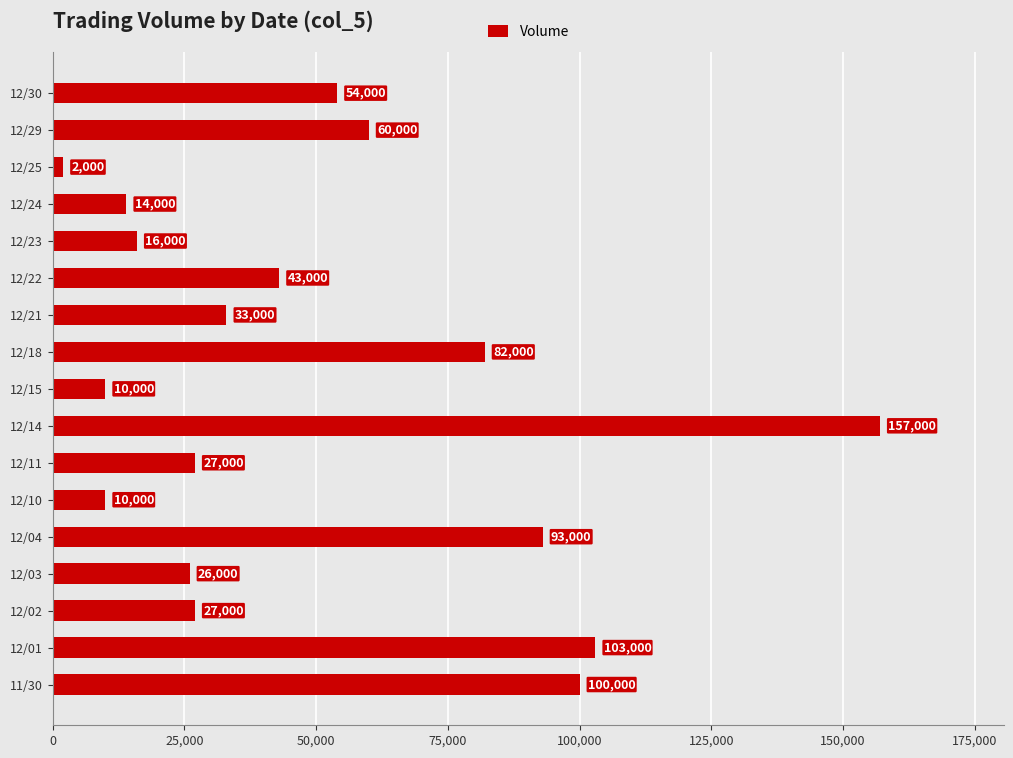

Reading top to bottom, transcribe all the data shown in this chart.

12/30=54000	12/29=60000	12/25=2000	12/24=14000	12/23=16000	12/22=43000	12/21=33000	12/18=82000	12/15=10000	12/14=157000	12/11=27000	12/10=10000	12/04=93000	12/03=26000	12/02=27000	12/01=103000	11/30=100000